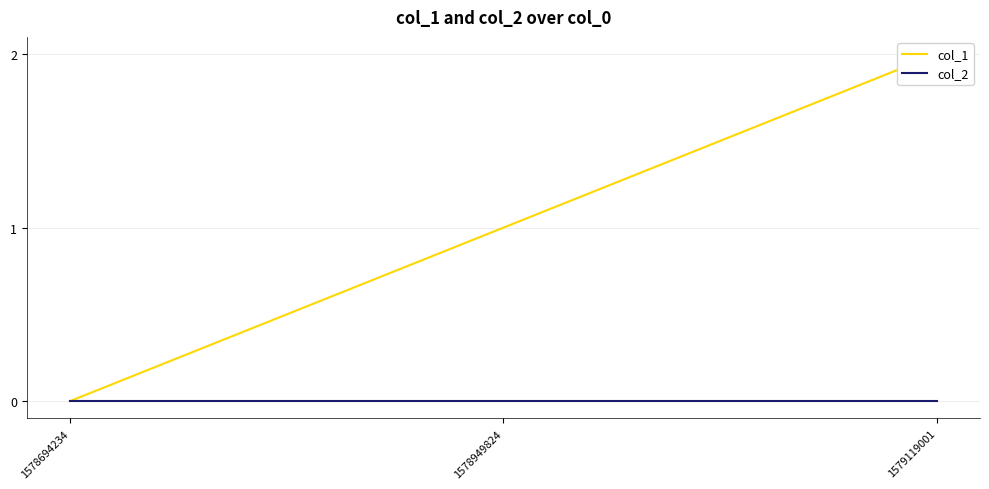

Is it true that col_1 equals 1 at 1578694234?

False